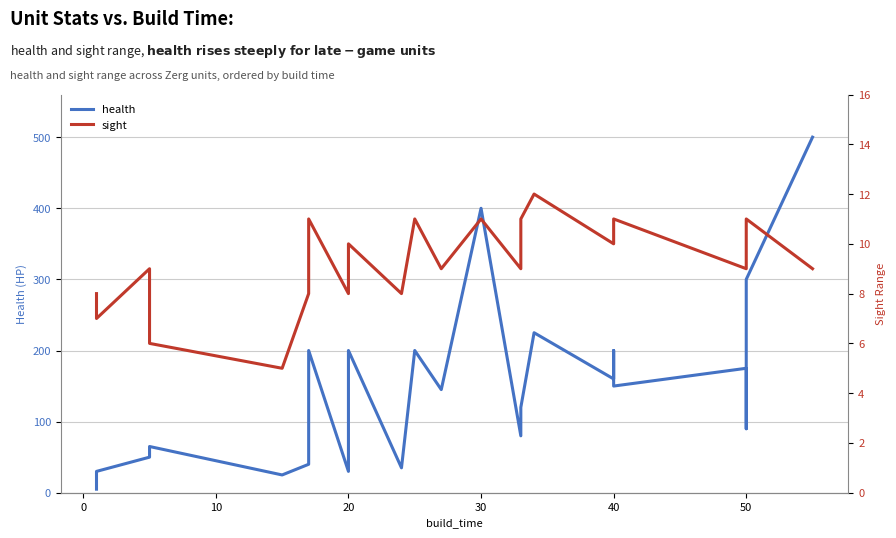

How many values in the sight series are below 9?

7